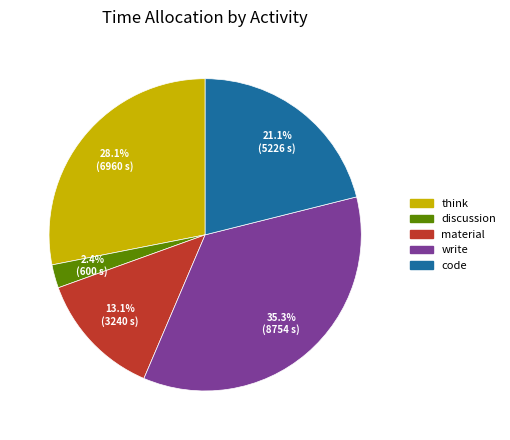

True or false: code accounts for 21% of the total.

True